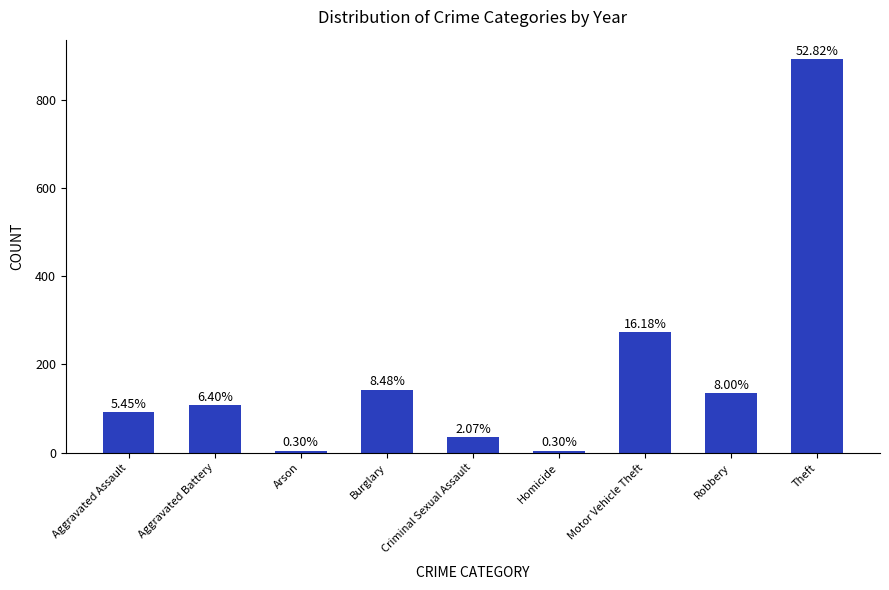

How many bars are there in total?

9